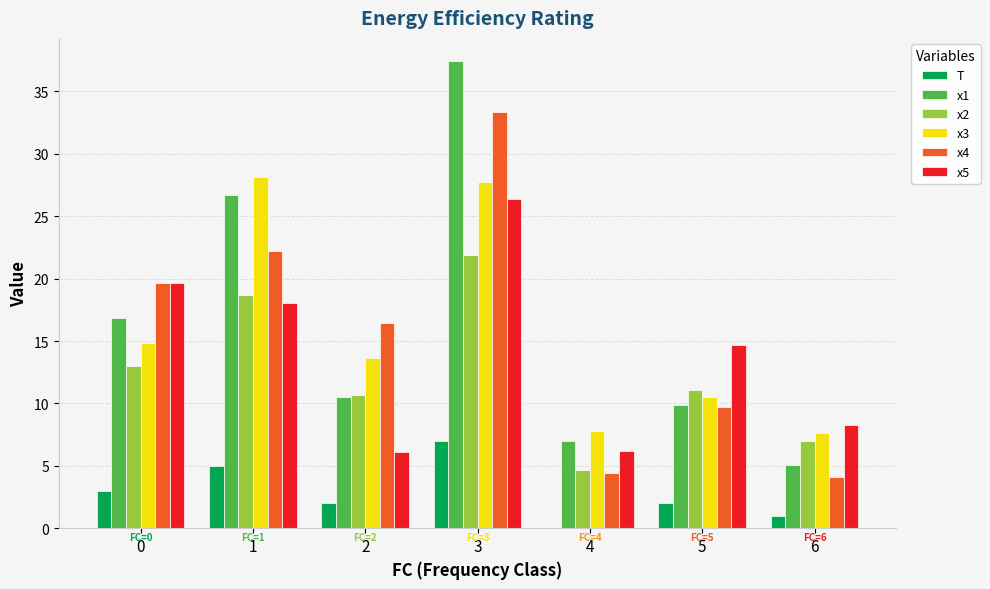

What is the sum of the T values at 3 and 0?

10.0